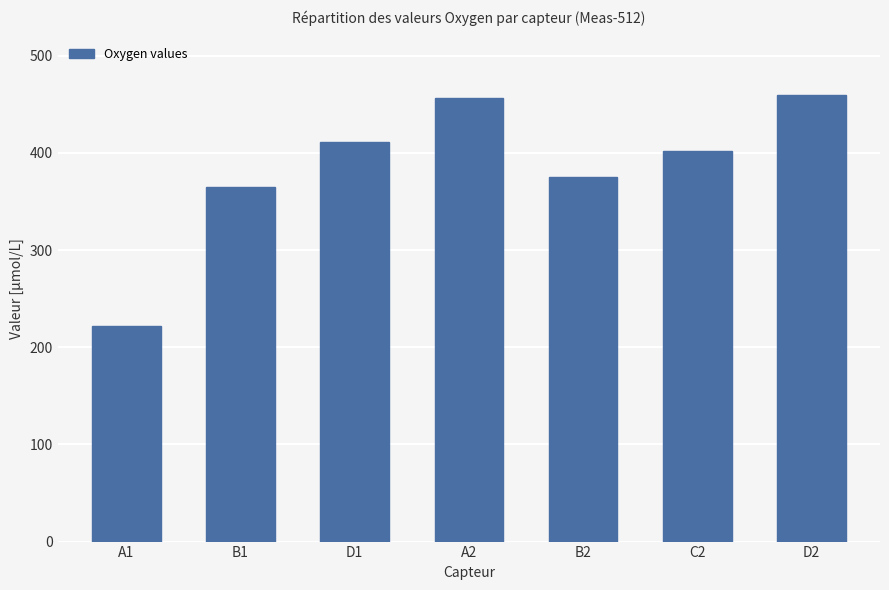

How many distinct data groups are displayed?

1